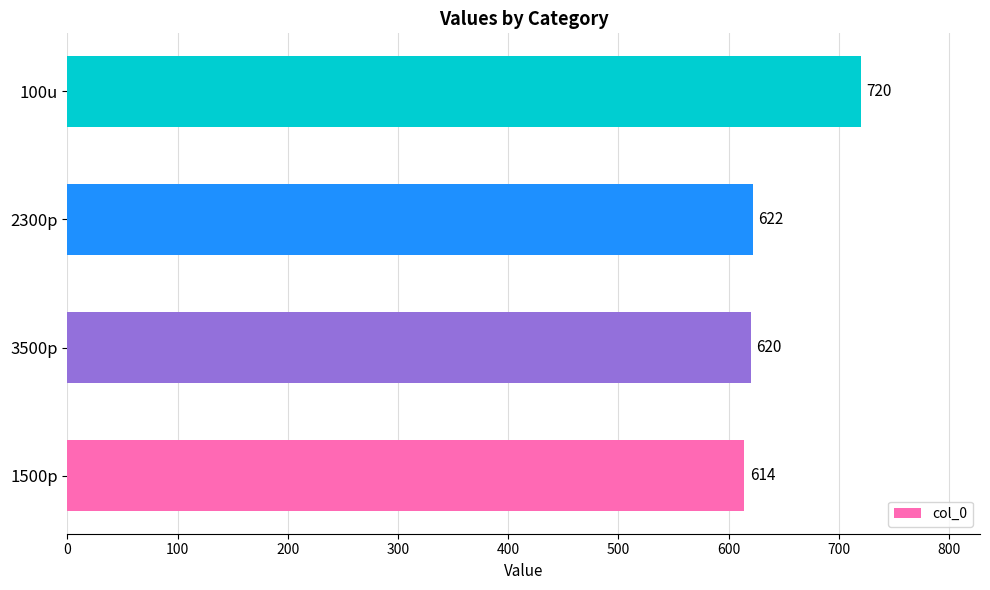

Which label corresponds to the largest value in the chart?

100u